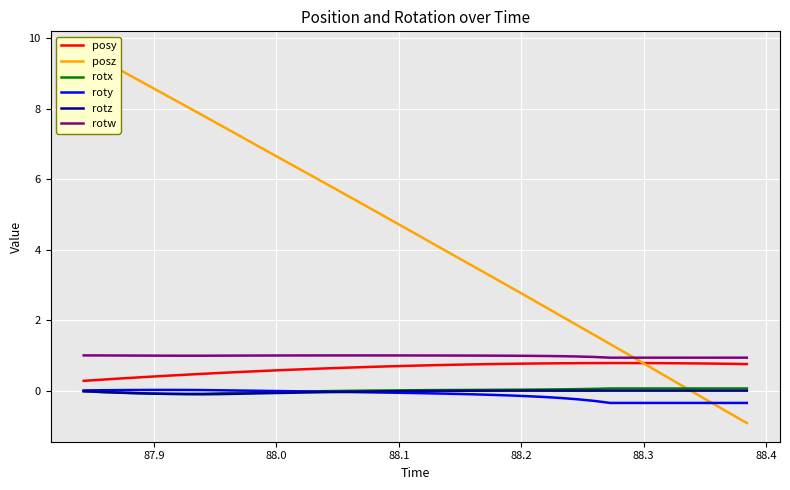

What is the maximum value for rotw?

1.0